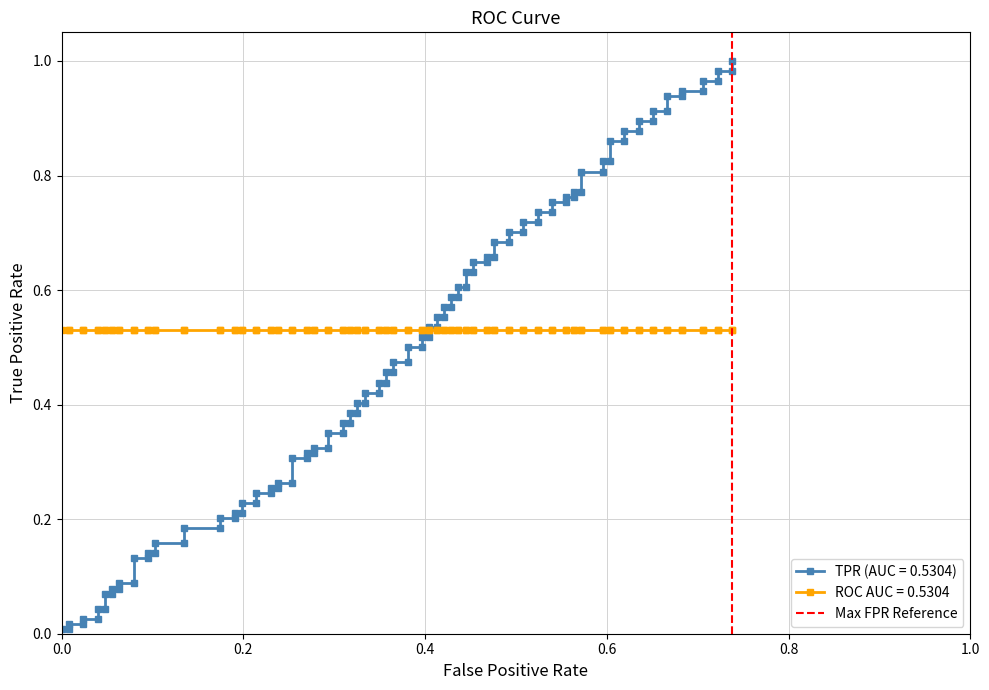

Does the chart display data point markers on the line(s)?

Yes